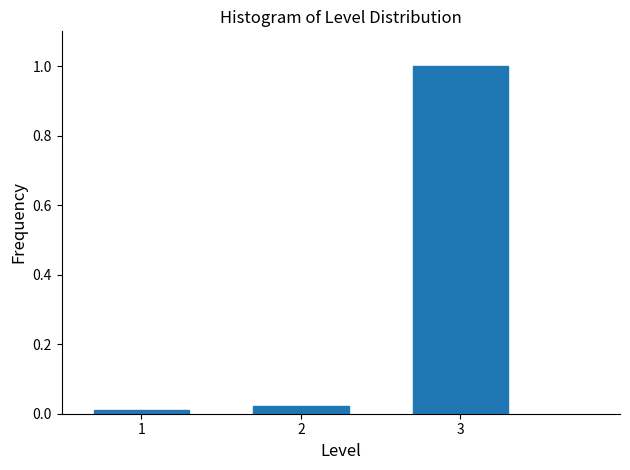

Reading left to right, list every bar in this chart as the range it spans on the x-axis followed by its height. The values are not printed on the chart, so give them approximately, as read against the axis.

0.5 to 1.5: under 0.02
1.5 to 2.5: 0.02
2.5 to 3.5: 1.00